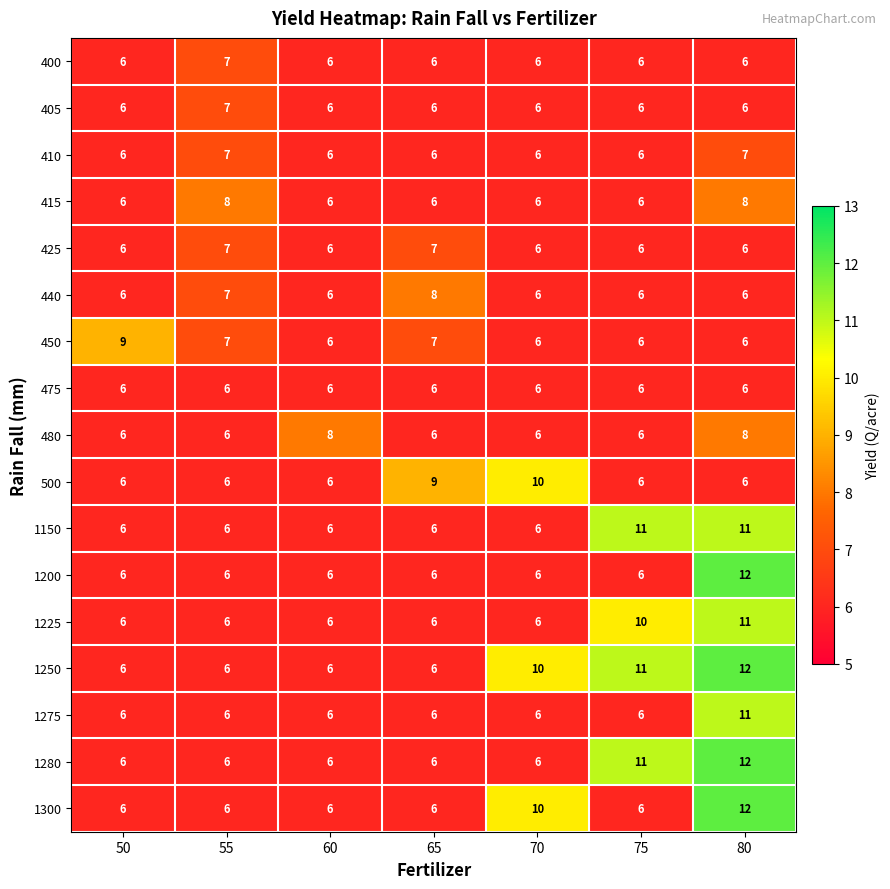

At how many categories does at least one series exceed 6?

7